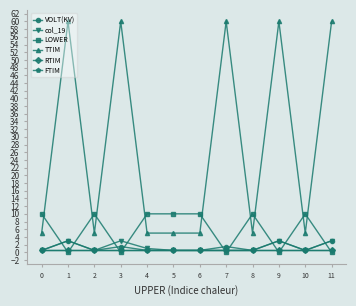

What is the value of the col_19 point at the 11th from the left?

0.5